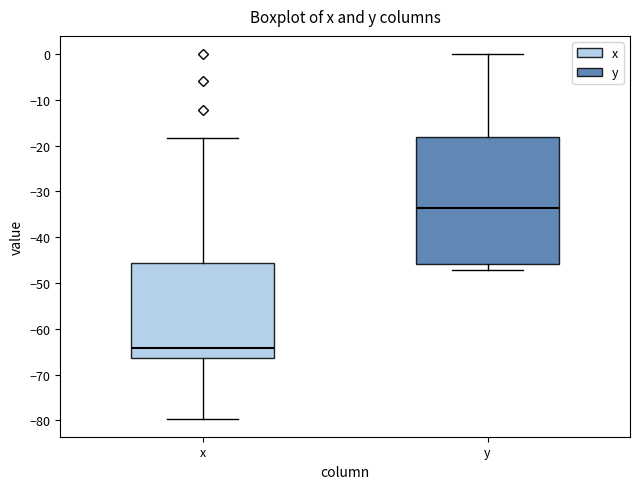

Reading left to right, read every box against the y-axis: the position of its median line, the range the box covers, and the ends of its whiskers. The values are not printed on the chart, so give them approximately, as read against the axis.

x: median -64, box -66 to -46, whiskers -80 to -18
y: median -34, box -46 to -18, whiskers -47 to 0